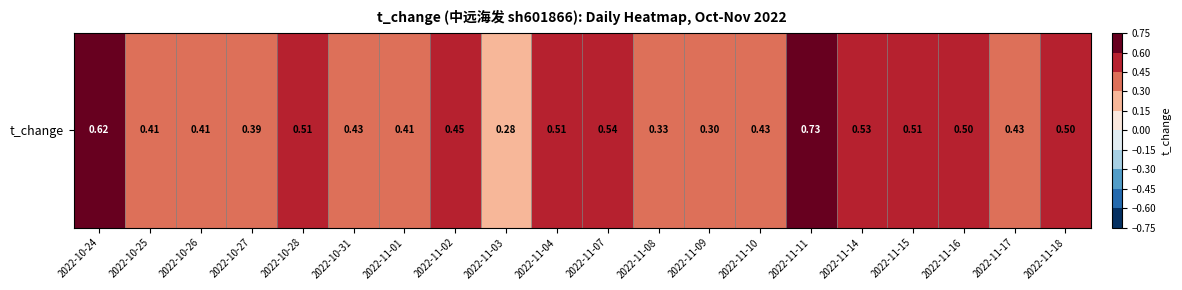

Reading right to left, what are all the values shown in this chart?

2022-11-18=0.5	2022-11-17=0.4	2022-11-16=0.5	2022-11-15=0.5	2022-11-14=0.5	2022-11-11=0.7	2022-11-10=0.4	2022-11-09=0.3	2022-11-08=0.3	2022-11-07=0.5	2022-11-04=0.5	2022-11-03=0.3	2022-11-02=0.5	2022-11-01=0.4	2022-10-31=0.4	2022-10-28=0.5	2022-10-27=0.4	2022-10-26=0.4	2022-10-25=0.4	2022-10-24=0.6